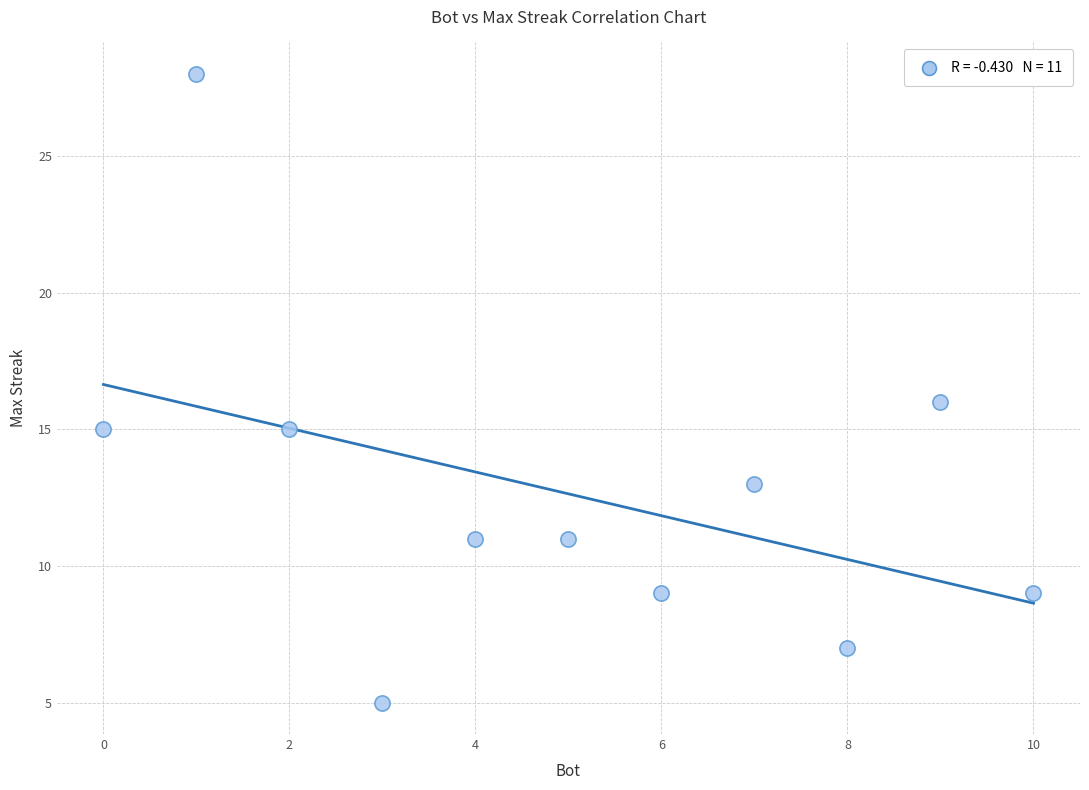

What is the average Y value?

13